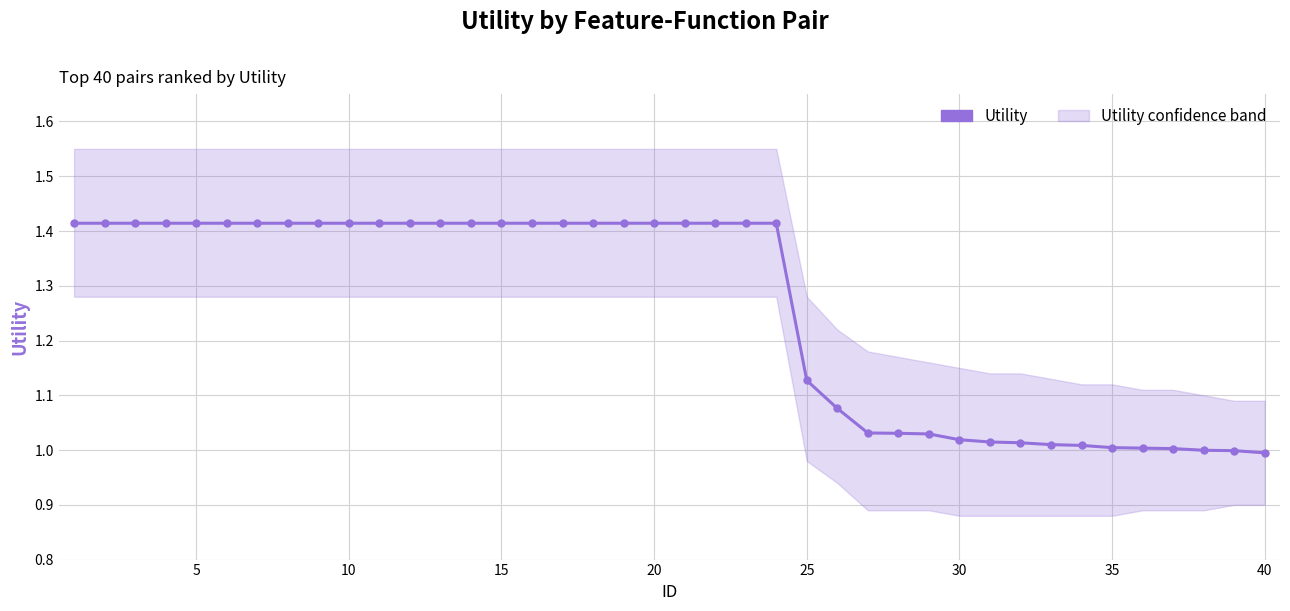

What is the sum of all values?

50.3